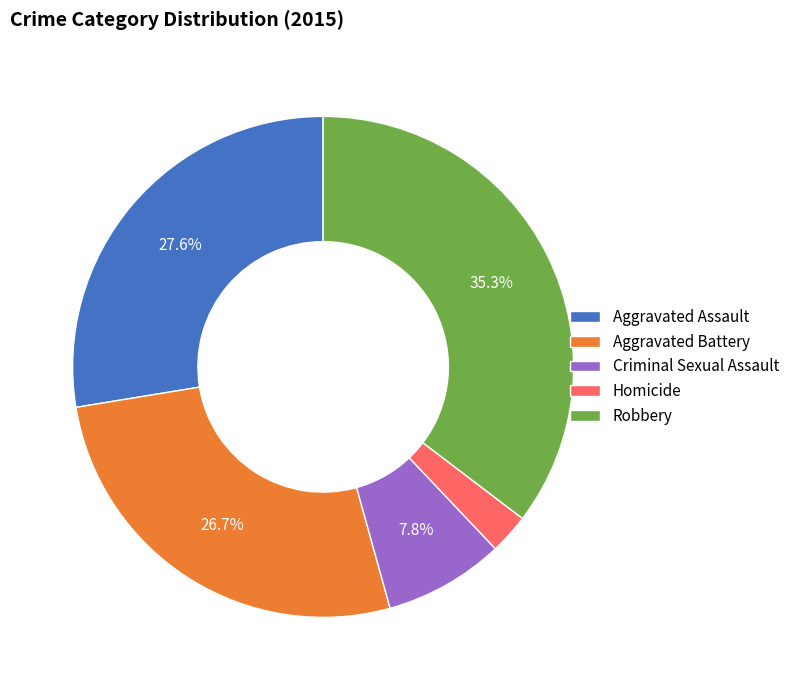

What portion of the pie excludes Criminal Sexual Assault?

92.2%